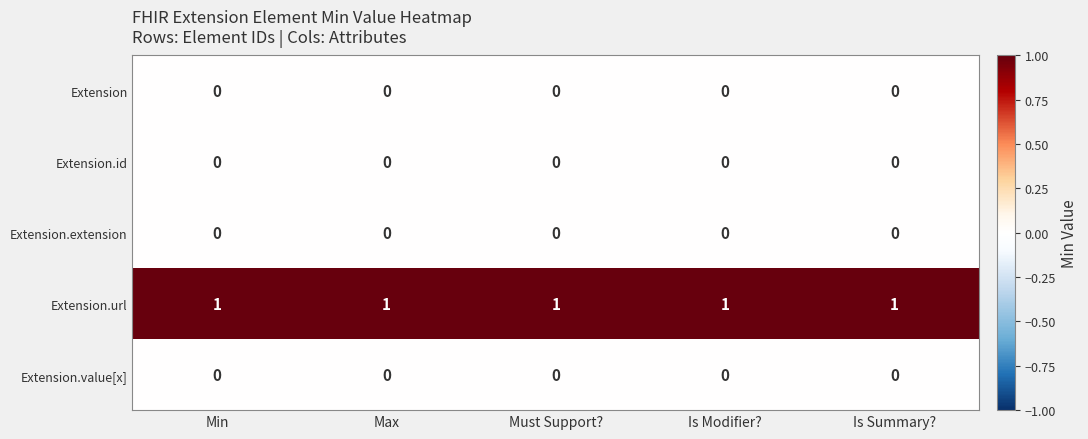

Which series has the largest total across all categories?

Extension.url